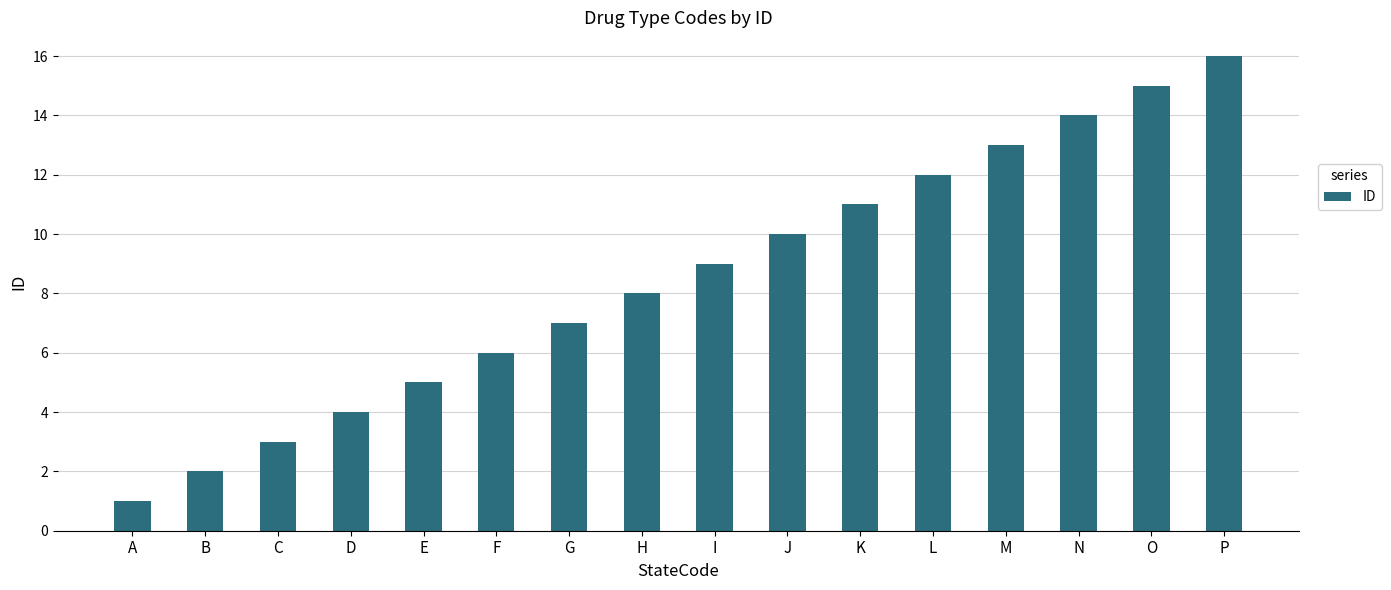

Rank the categories by value from lowest to highest.

A, B, C, D, E, F, G, H, I, J, K, L, M, N, O, P